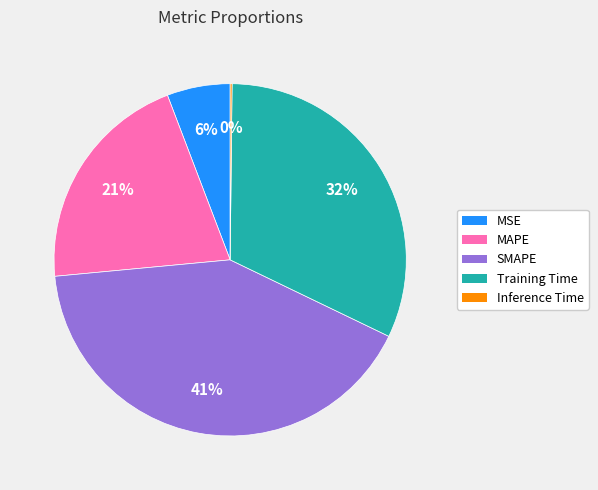

True or false: SMAPE accounts for 41% of the total.

True